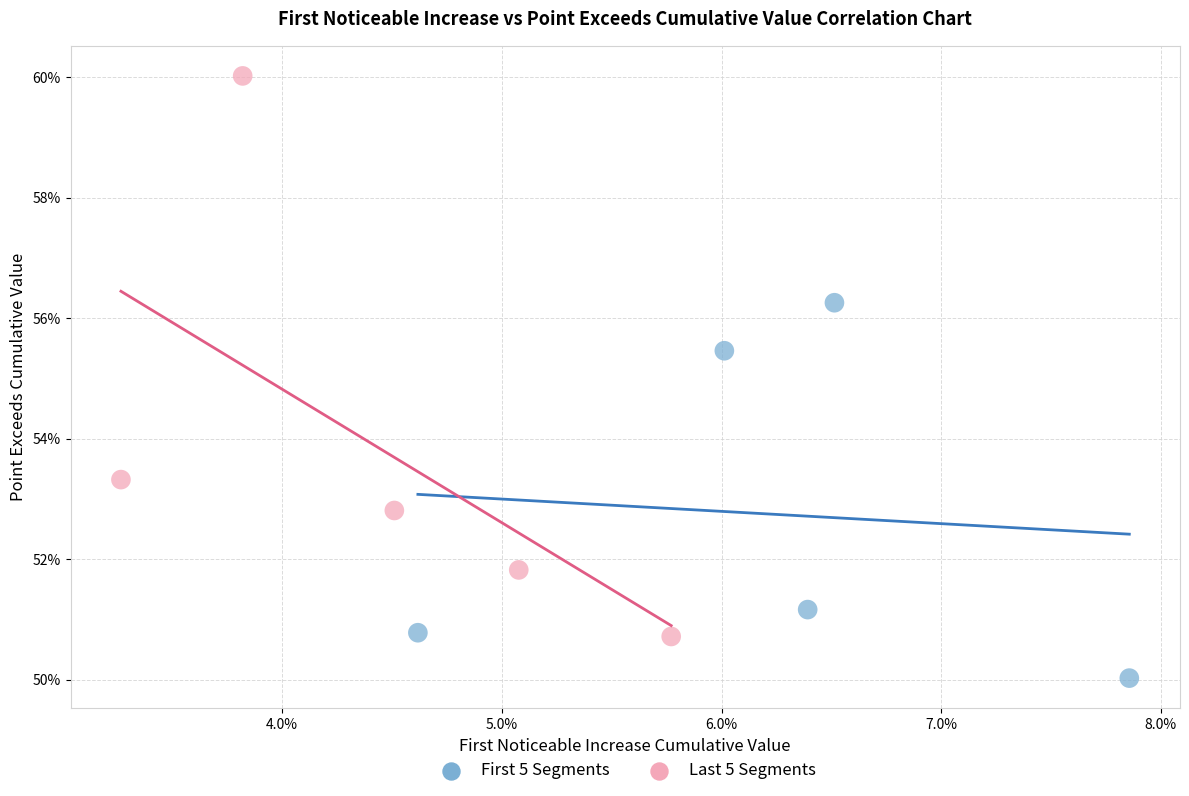

What are all the series names shown in the legend?

First 5 Segments, Last 5 Segments